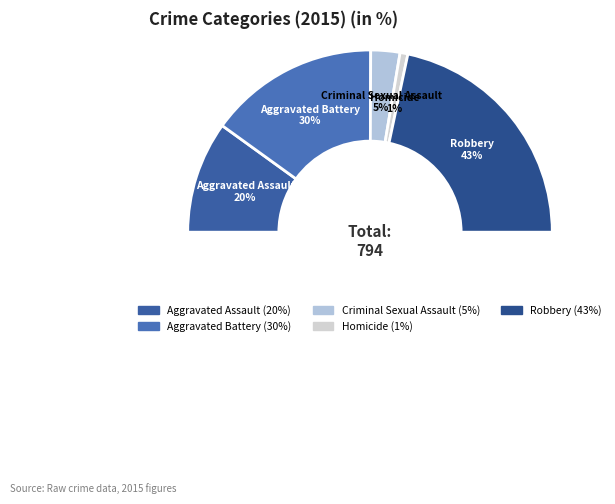

How many slices are in this pie chart?

5